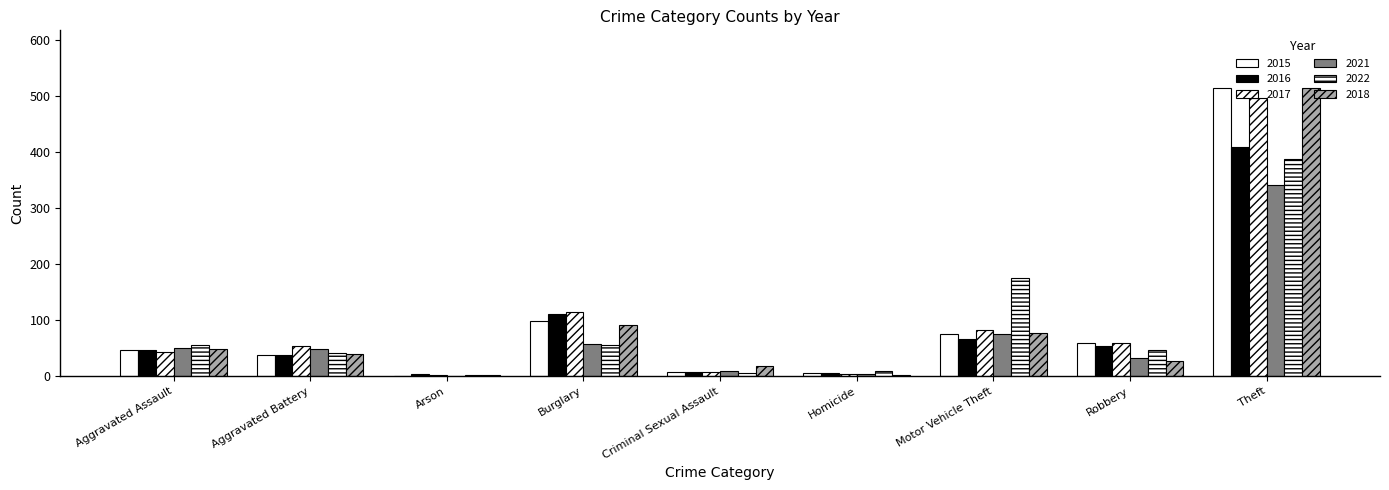

Is the value of 2021 at Theft greater than the value of 2016 at Aggravated Assault?

Yes